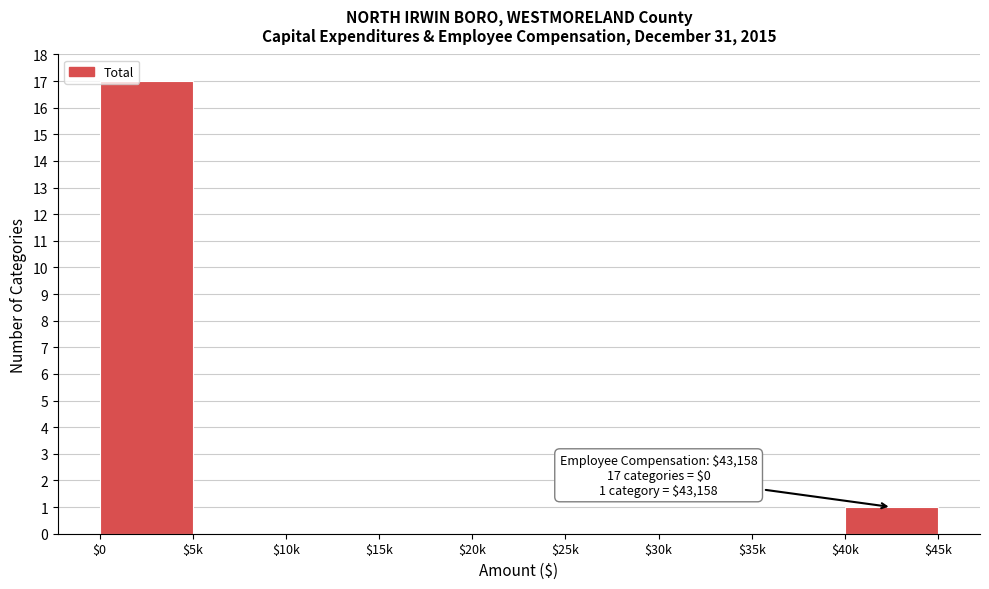

True or false: the data shows 11 at $15k.

False